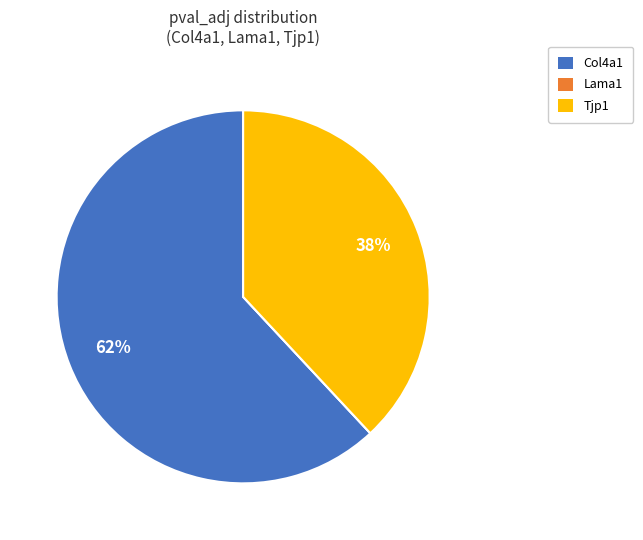

Is there a majority slice in this chart?

Yes